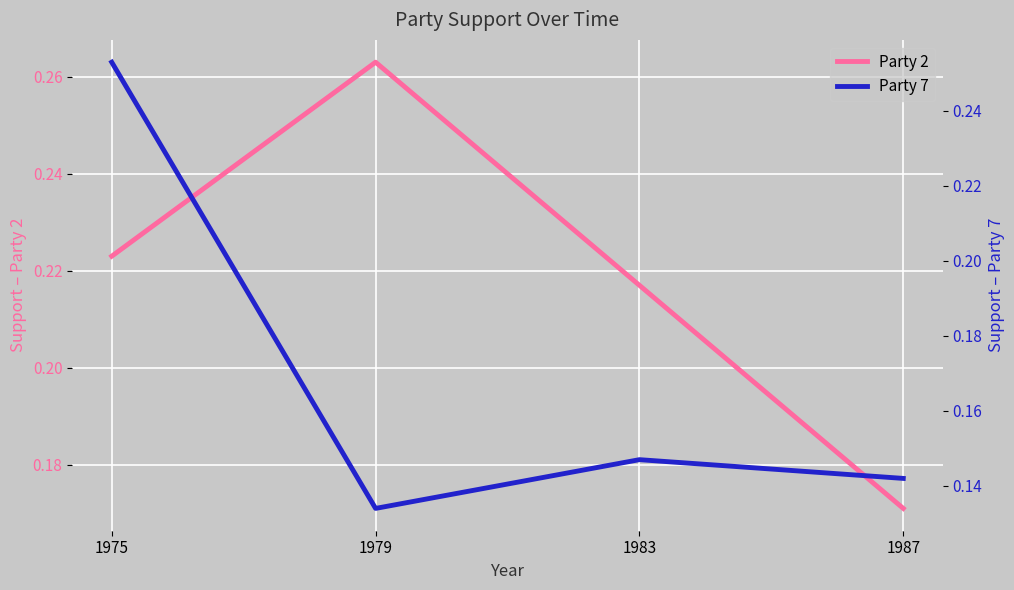

What value does the Party 2 series have at 1979?

0.3